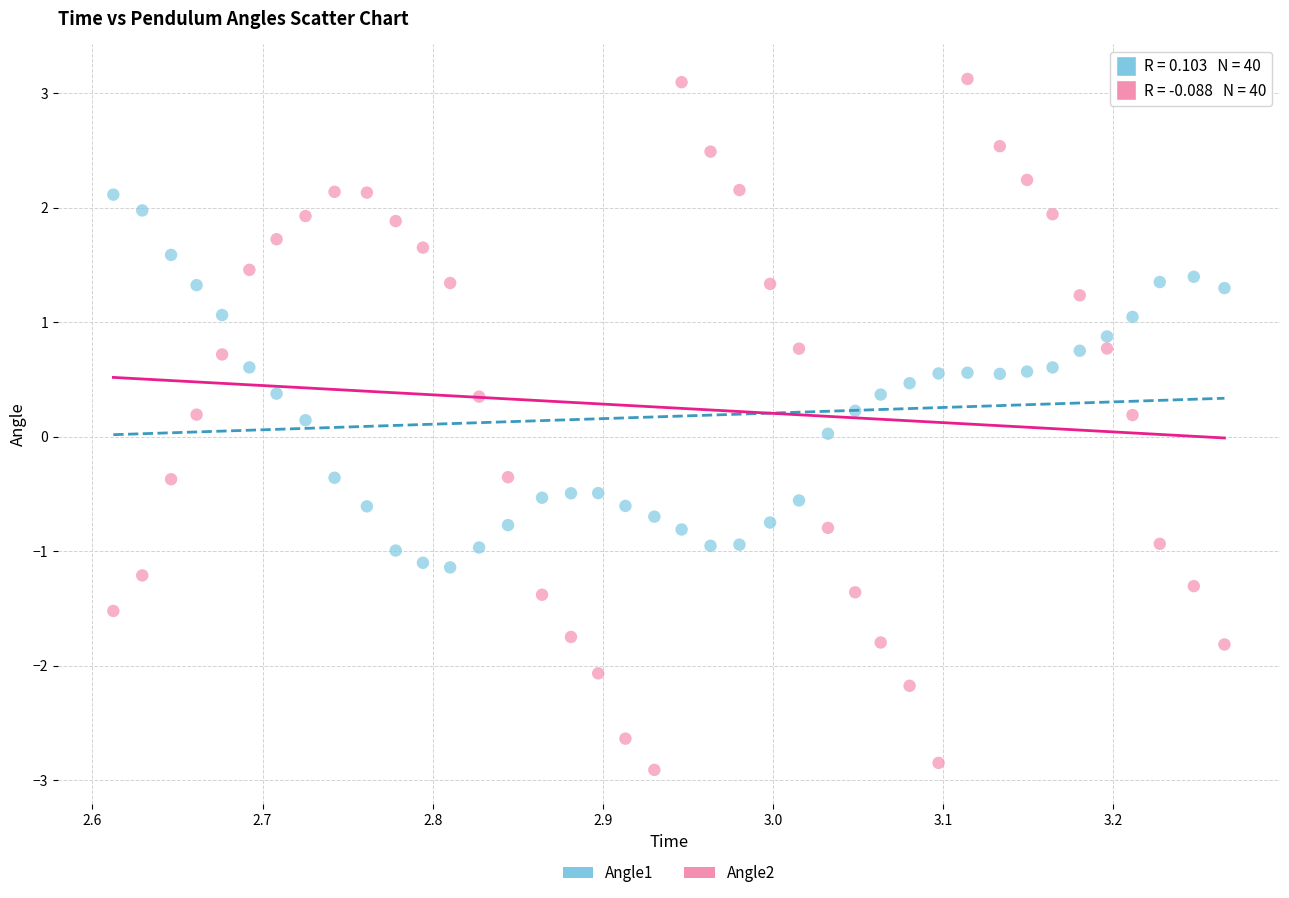

What are all the series names shown in the legend?

Angle1, Angle2